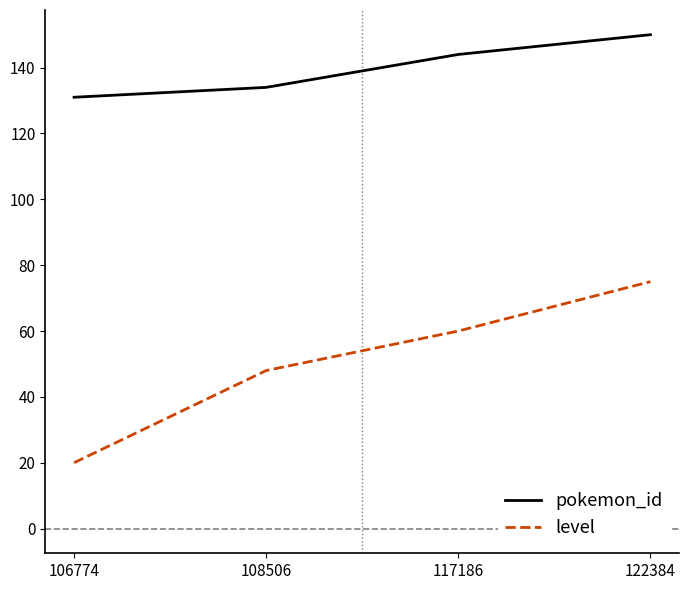

What is the difference between the second highest and second lowest values in the pokemon_id series?

10